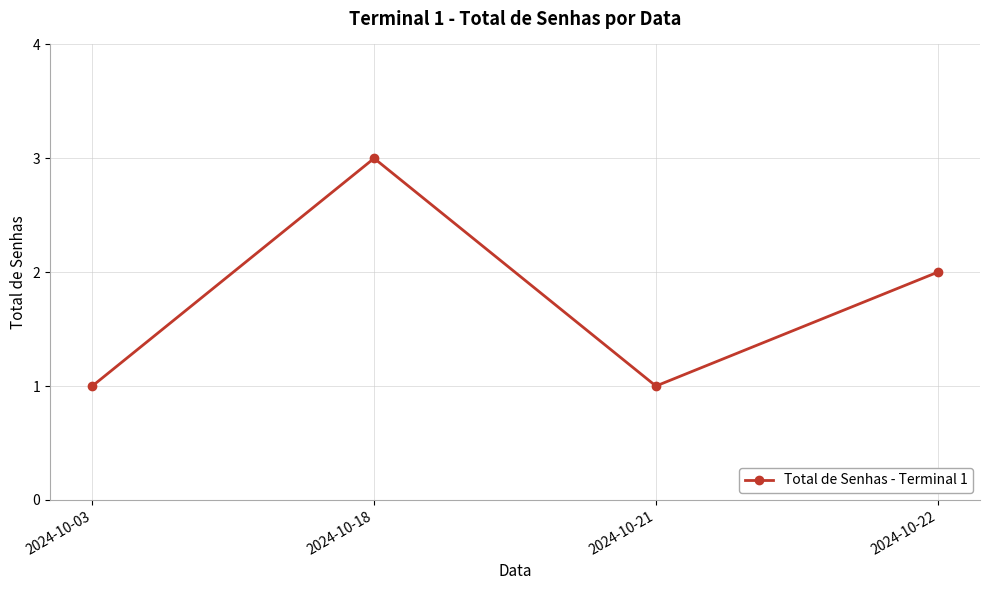

Between 2024-10-18 and 2024-10-21, which is larger?

2024-10-18